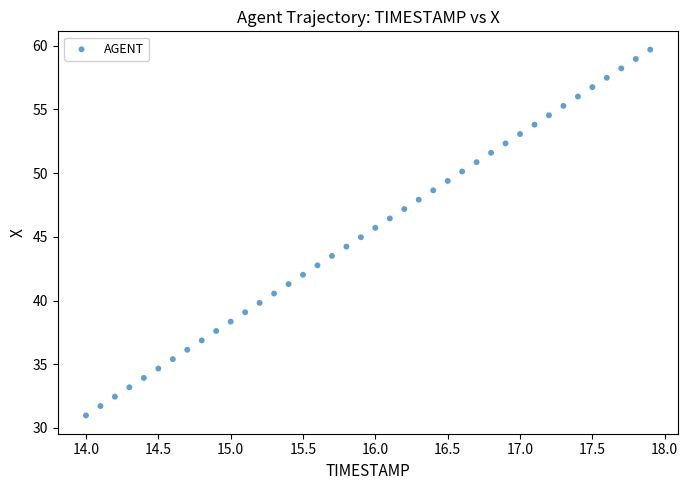

What is the range of X values (max minus min)?

3.9